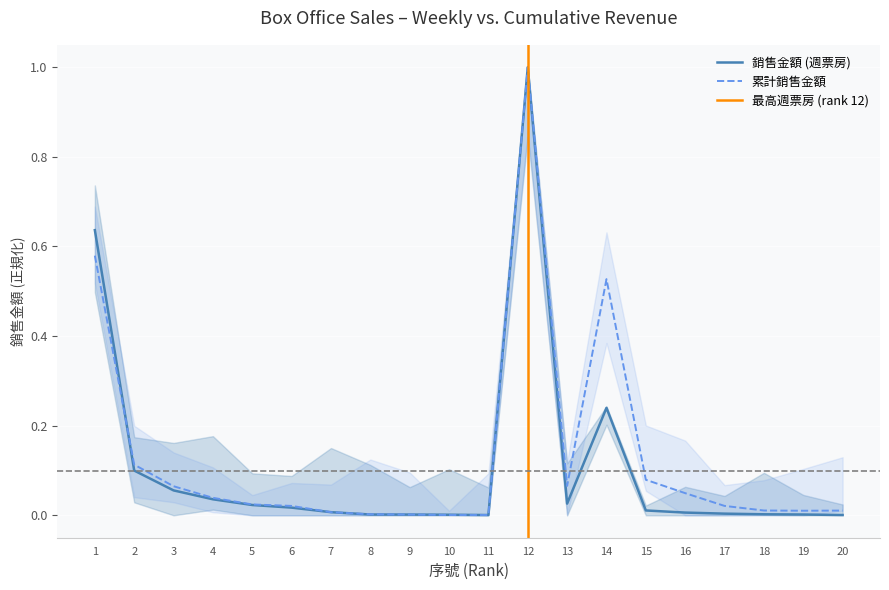

What is the difference between the maximum and minimum values in the 銷售金額 series?

1.0